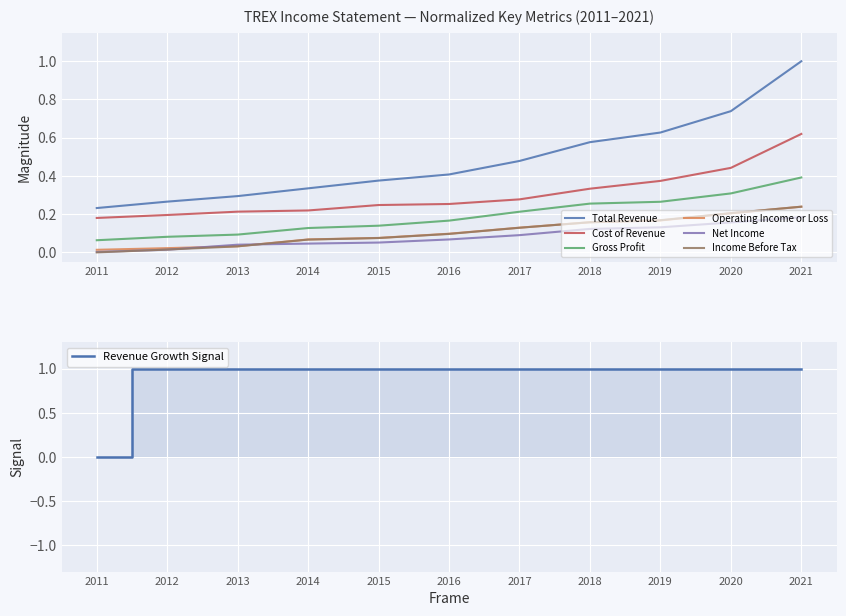

What is the difference between the maximum and minimum values in the Net Income series?

0.2